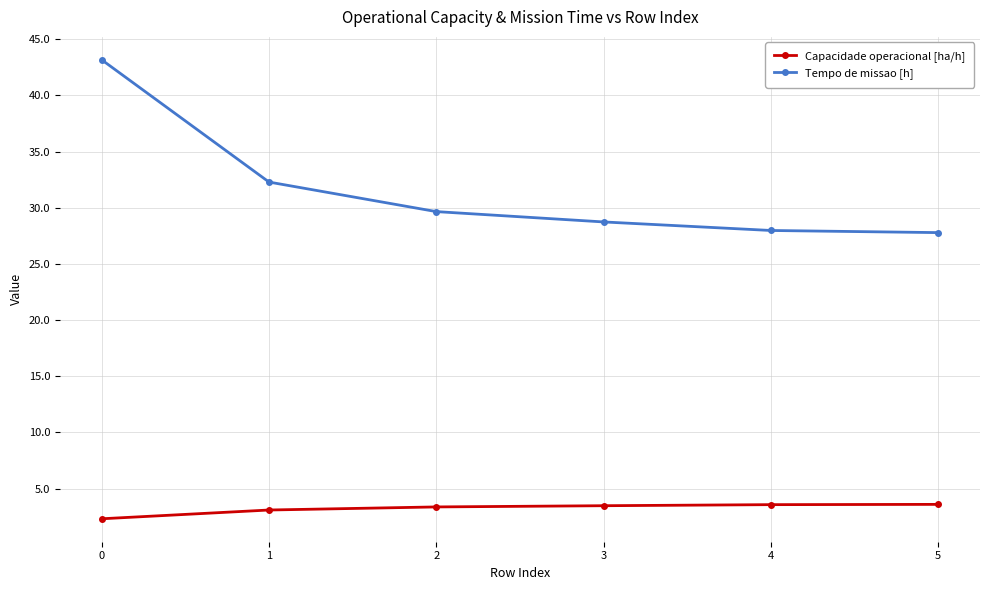

What is the approximate value of Capacidade operacional [ha/h] at 5?

3.6